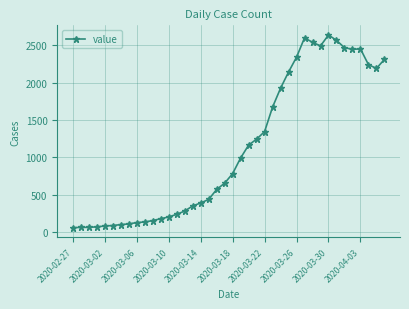

What is the value of the 24th point from the left?

1245